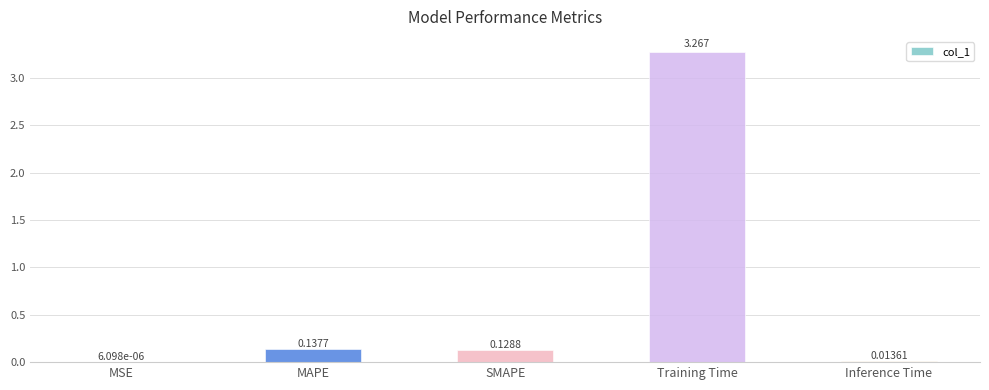

What is the change in value from MAPE to Inference Time?

-0.1